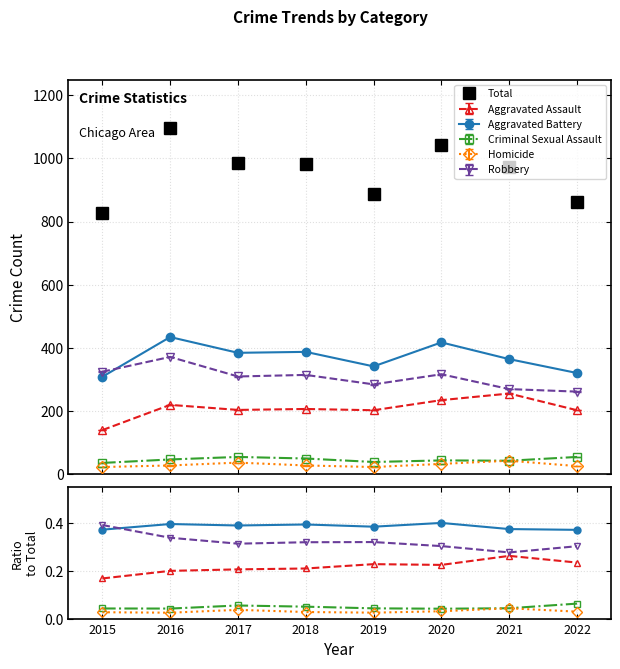

What are all the series names shown in the legend?

Aggravated Assault, Aggravated Battery, Criminal Sexual Assault, Homicide, Robbery, Total